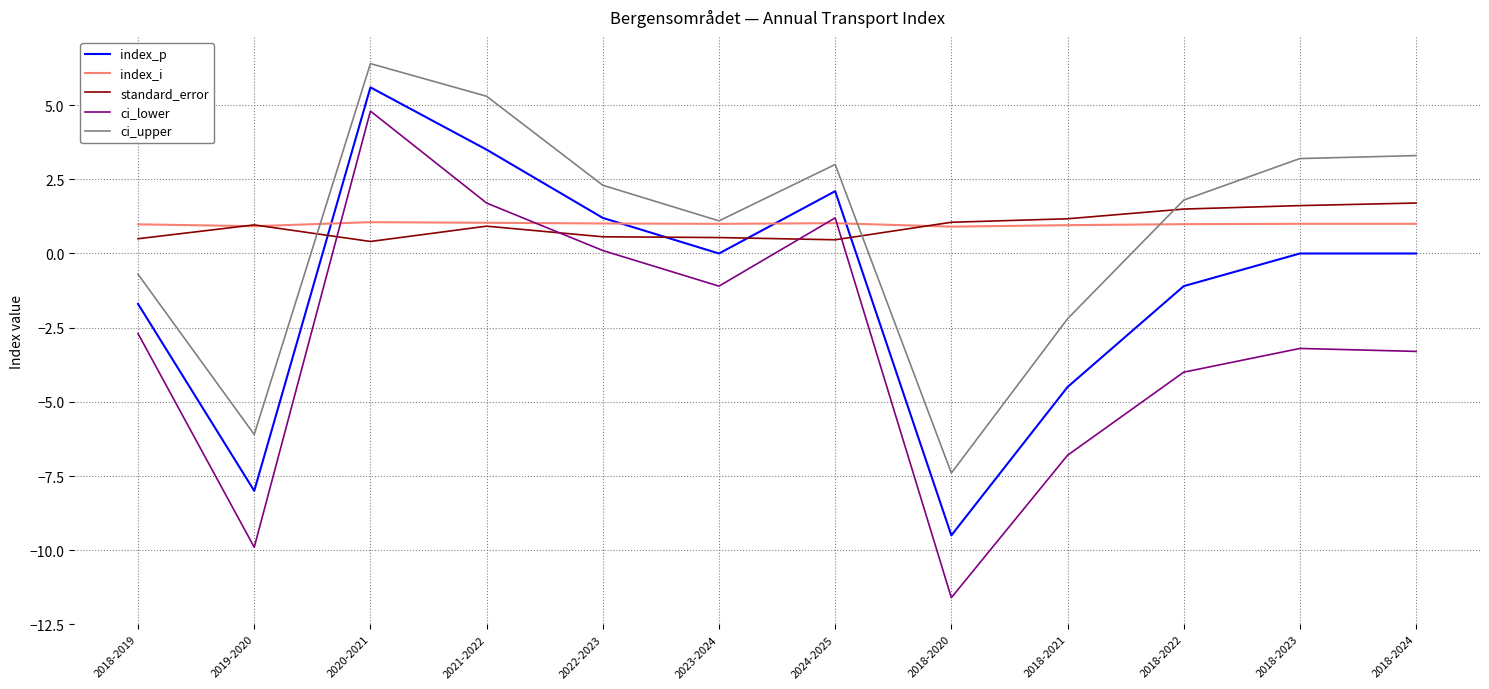

Between 2022-2023 and 2018-2023, which series saw the biggest shift?

ci_lower